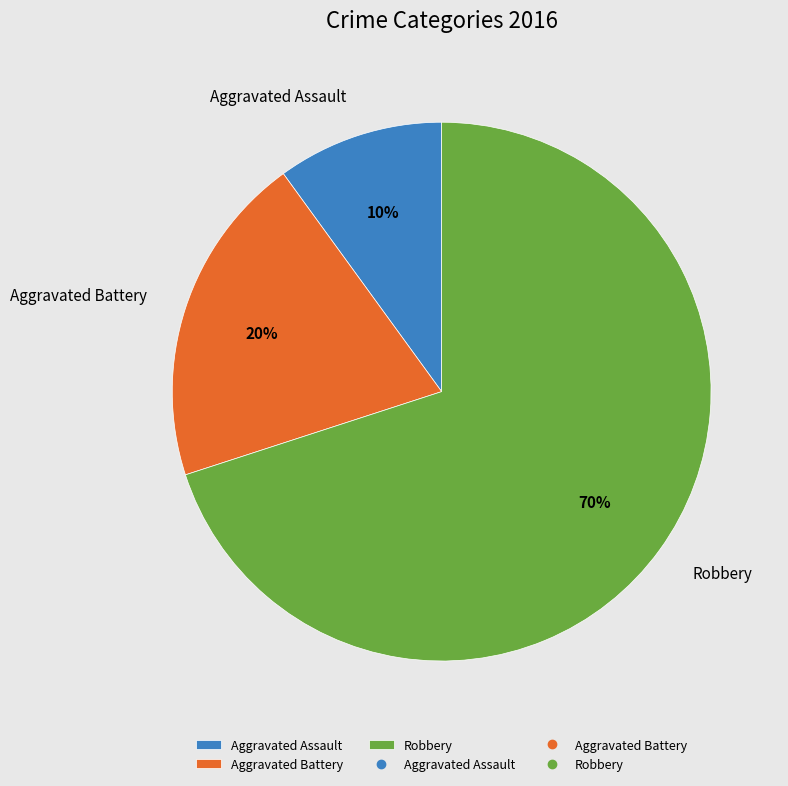

Combined, do Aggravated Battery and Robbery account for over 50%?

Yes